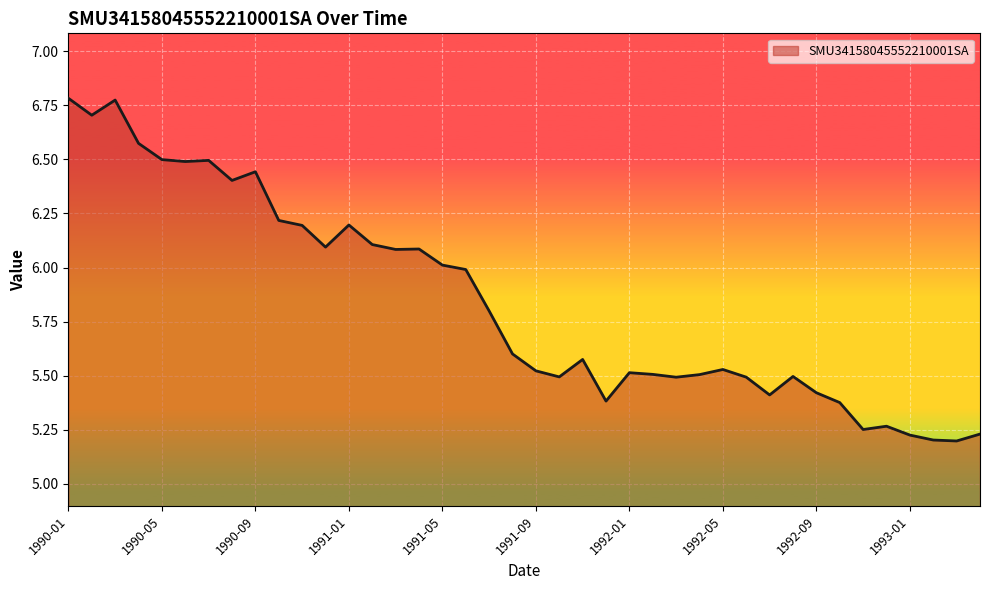

What is the difference between the maximum and minimum values?

1.6